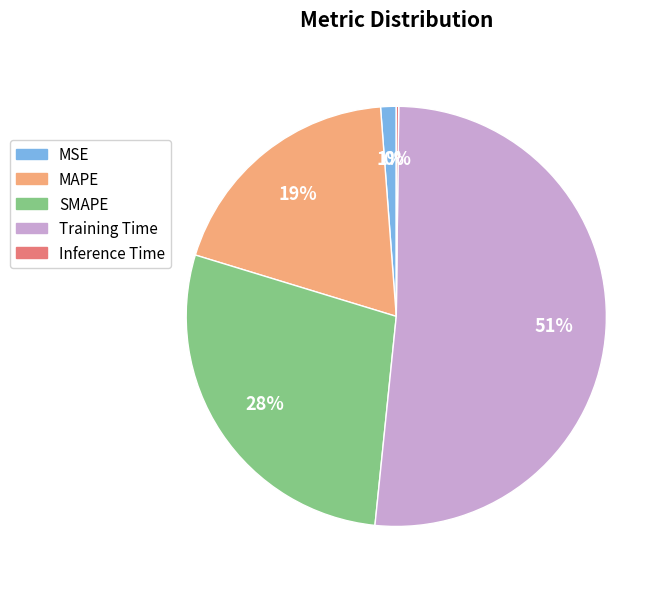

Is the sum of MAPE and SMAPE greater than half?

No